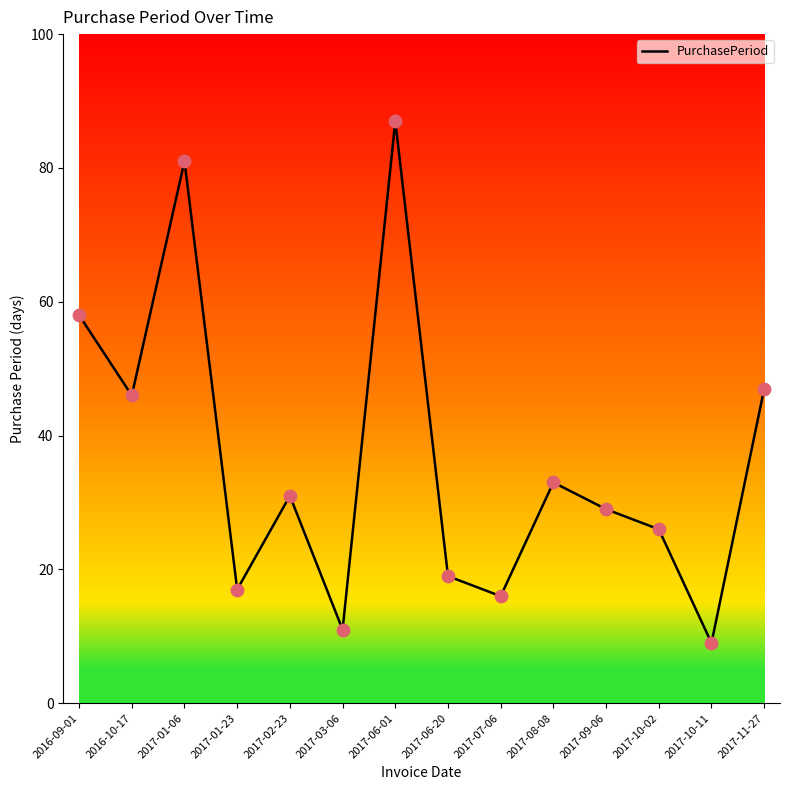

What is the ratio of the value at 2017-10-11 to the value at 2017-10-02?

0.3